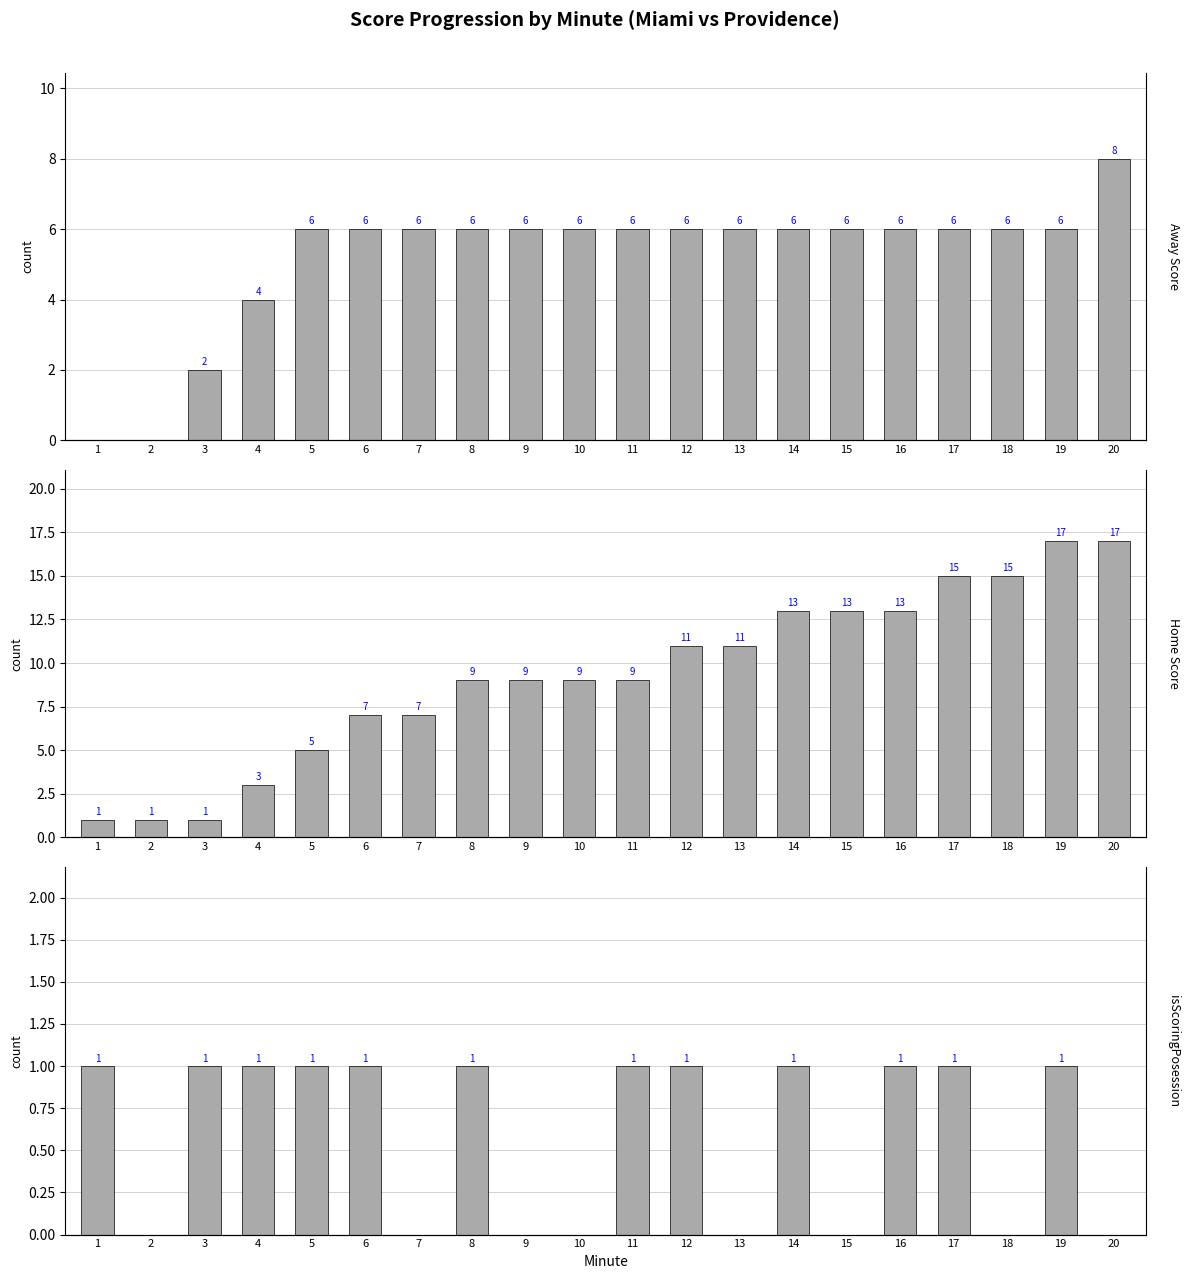

Which category has the lowest value across all series?

1